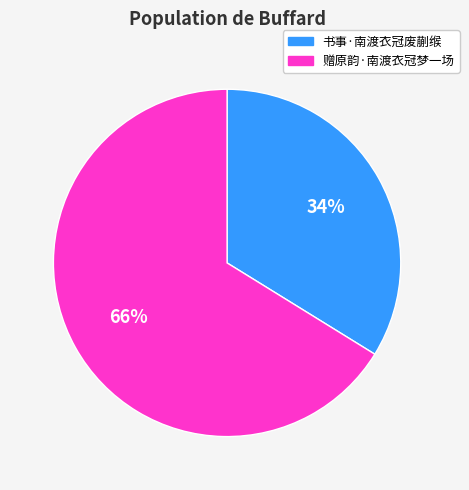

What percentage is the 书事·南渡衣冠废蒯缑 slice, to the nearest percent?

34%